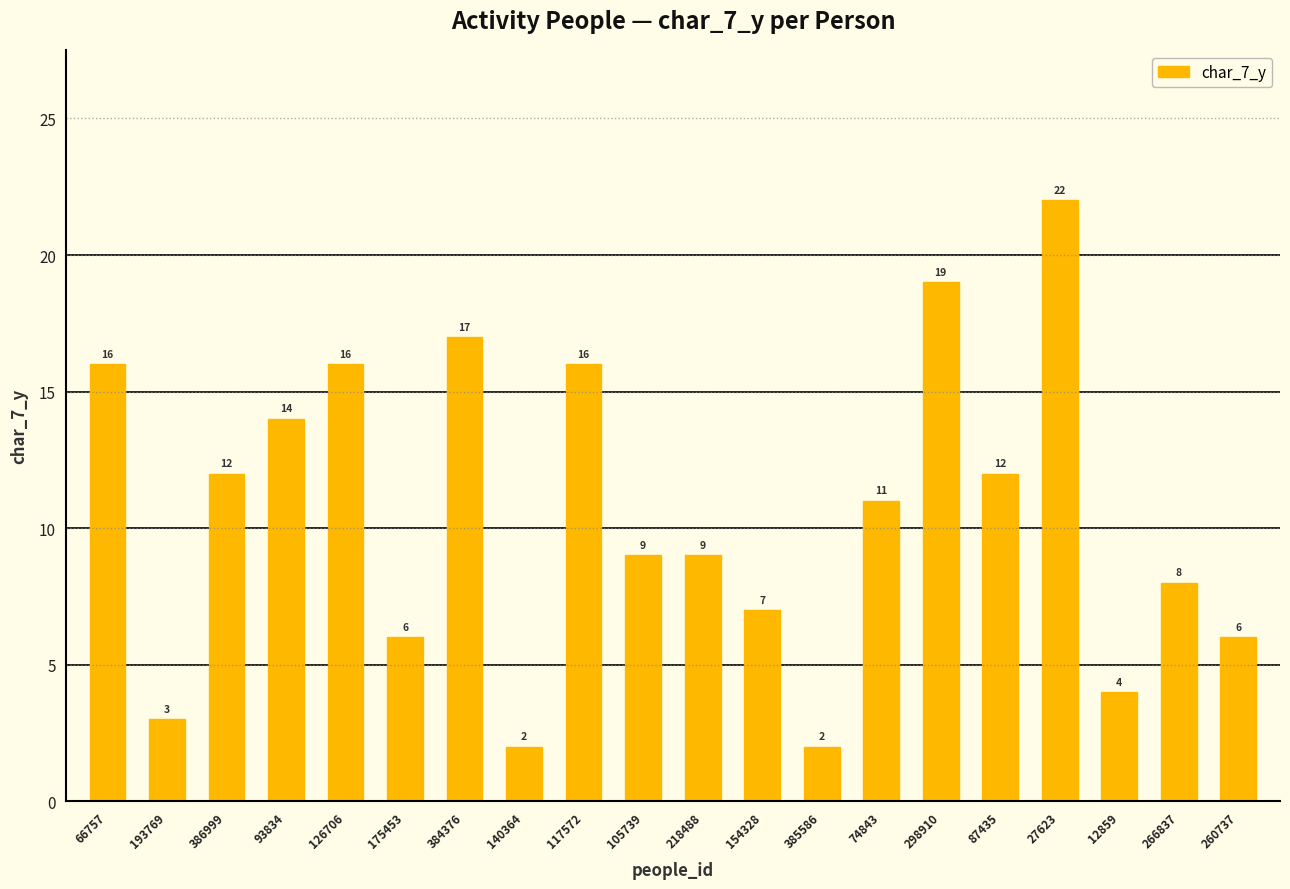

Is it true that the value at 218488 is 3?

False